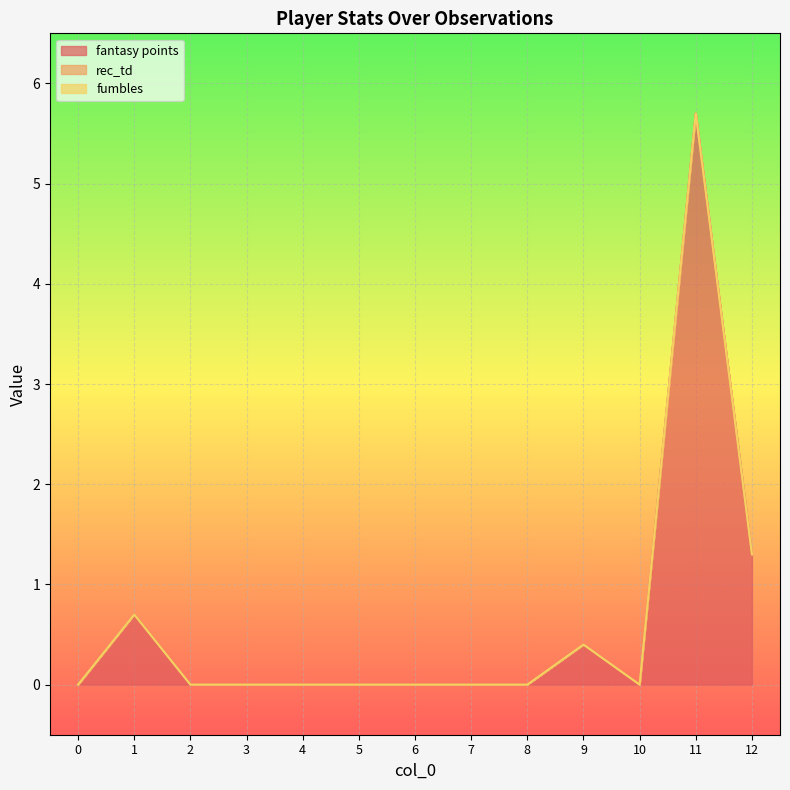

What is the difference between the maximum and minimum values in the fantasy points series?

5.7